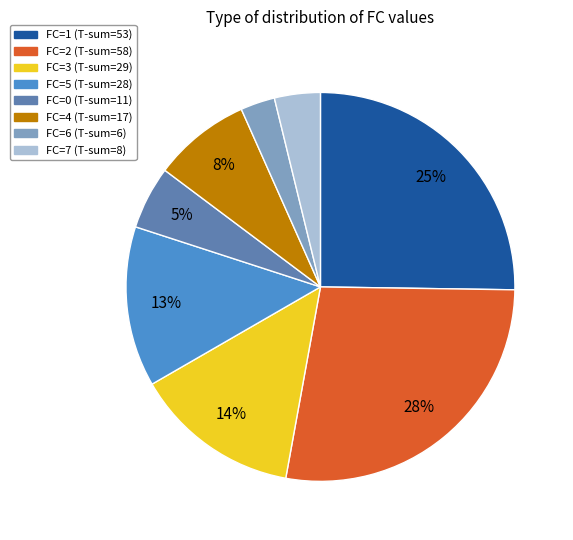

To the nearest percent, what is the difference between the largest and smallest slice percentages?

25%